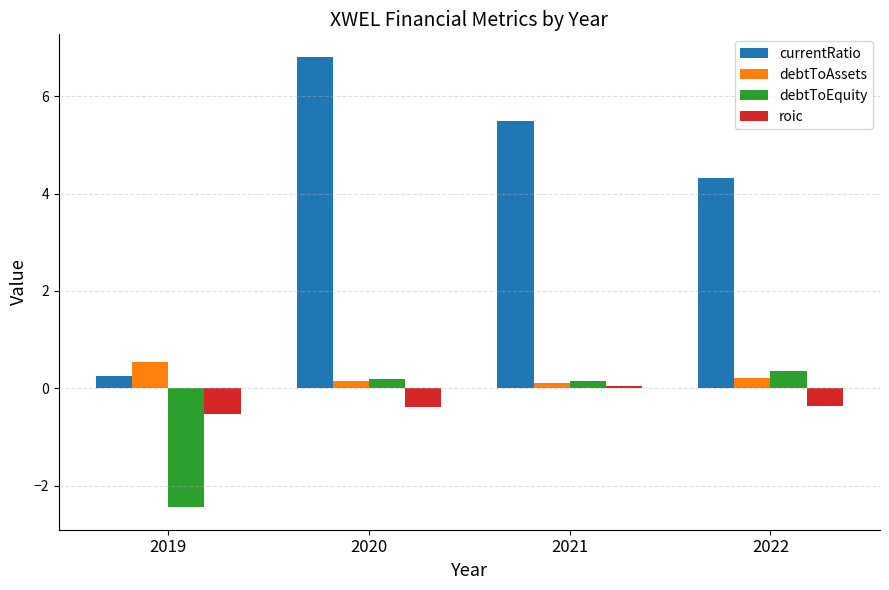

What is the sum of the currentRatio values at 2021 and 2022?

9.8